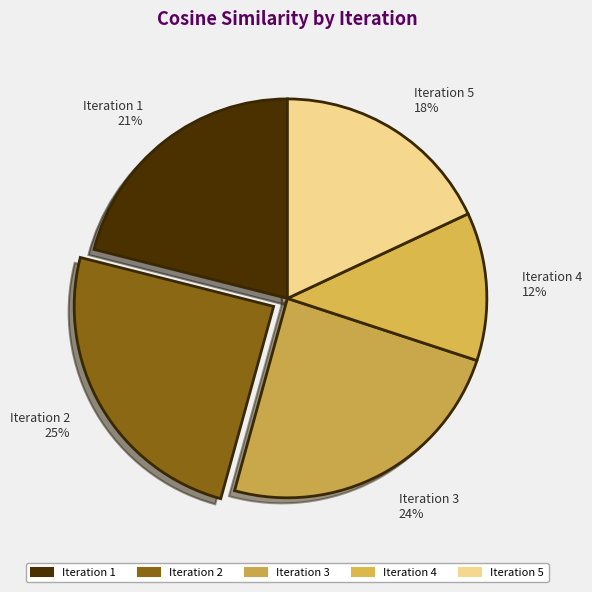

What is the smallest slice in the pie chart?

Iteration 4